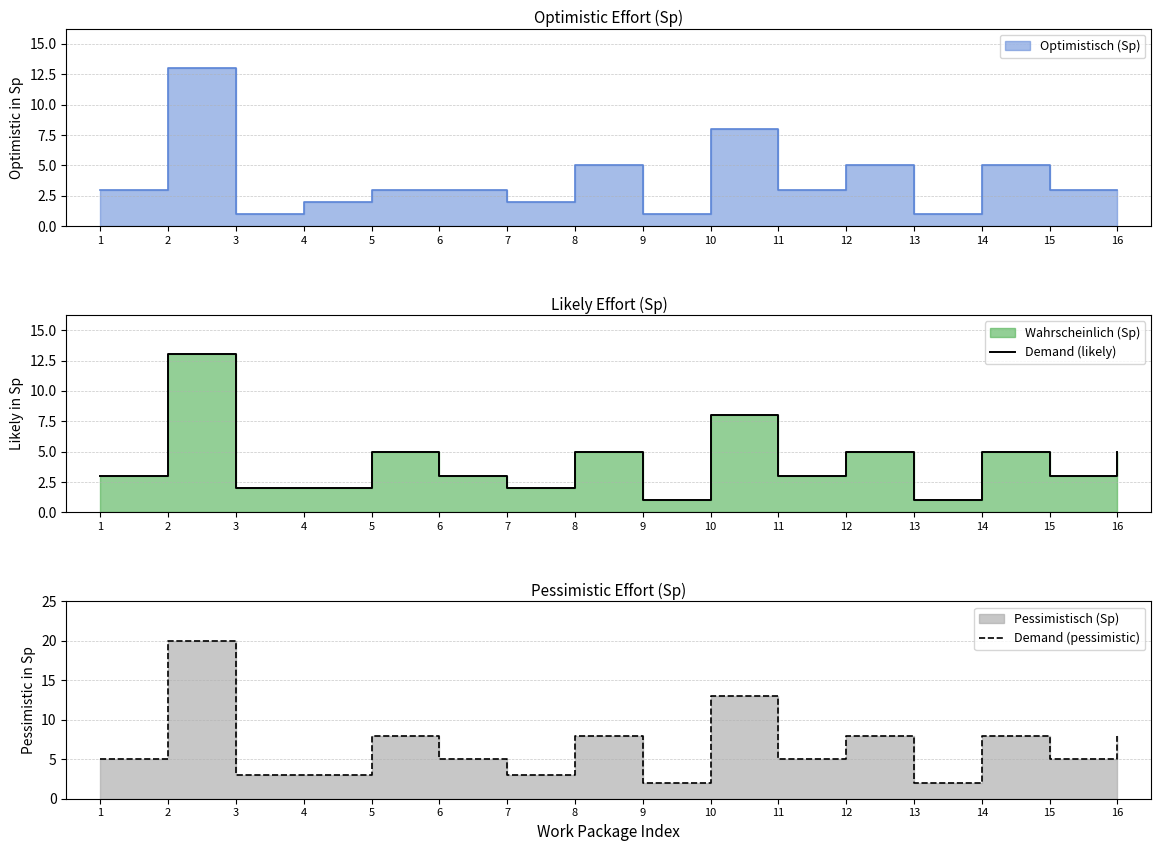

Reading left to right, list all the values displayed in this chart.

Demand (likely): 3	13	2	2	5	3	2	5	1	8	3	5	1	5	3	5
Demand (pessimistic): 5	20	3	3	8	5	3	8	2	13	5	8	2	8	5	8